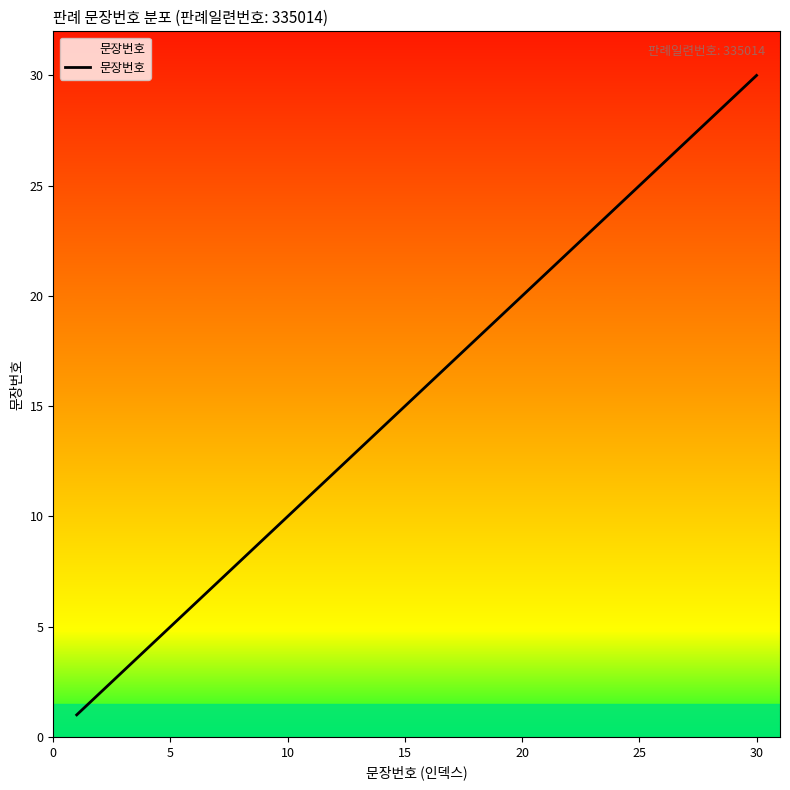

What is the greatest value displayed?

30